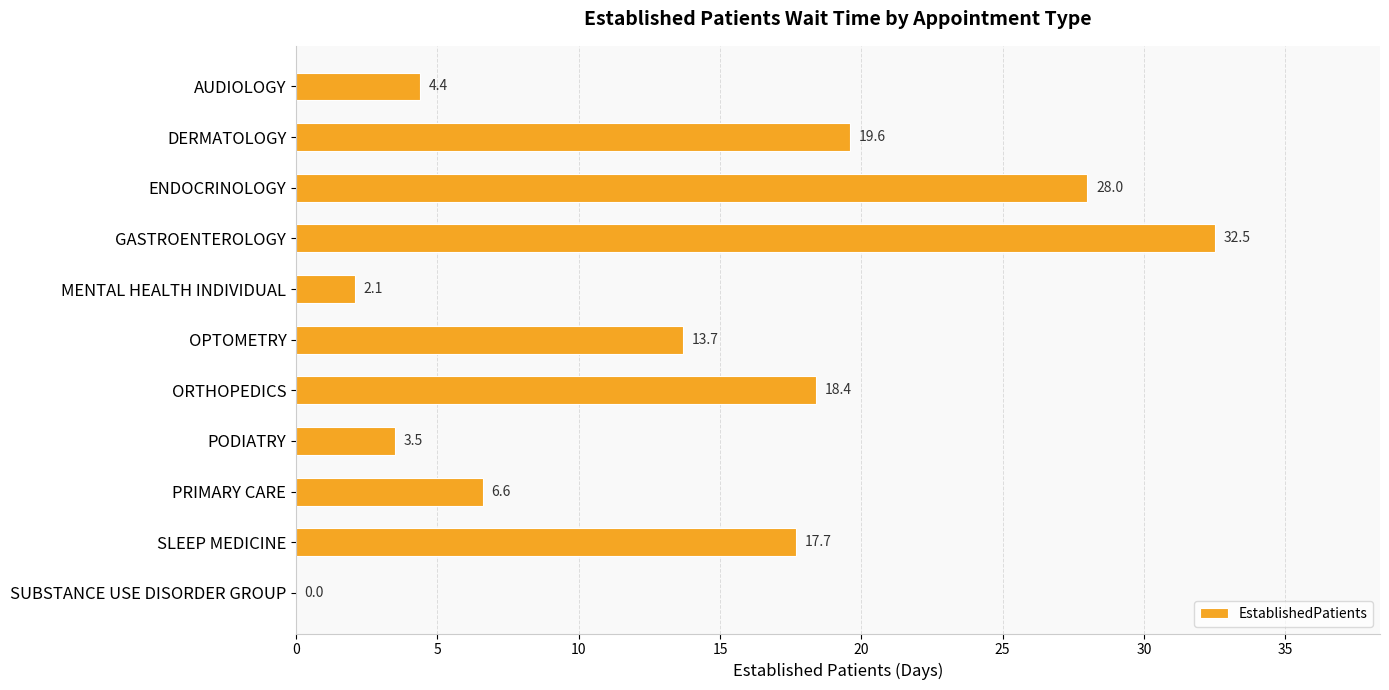

What is the maximum value shown in the chart?

32.5